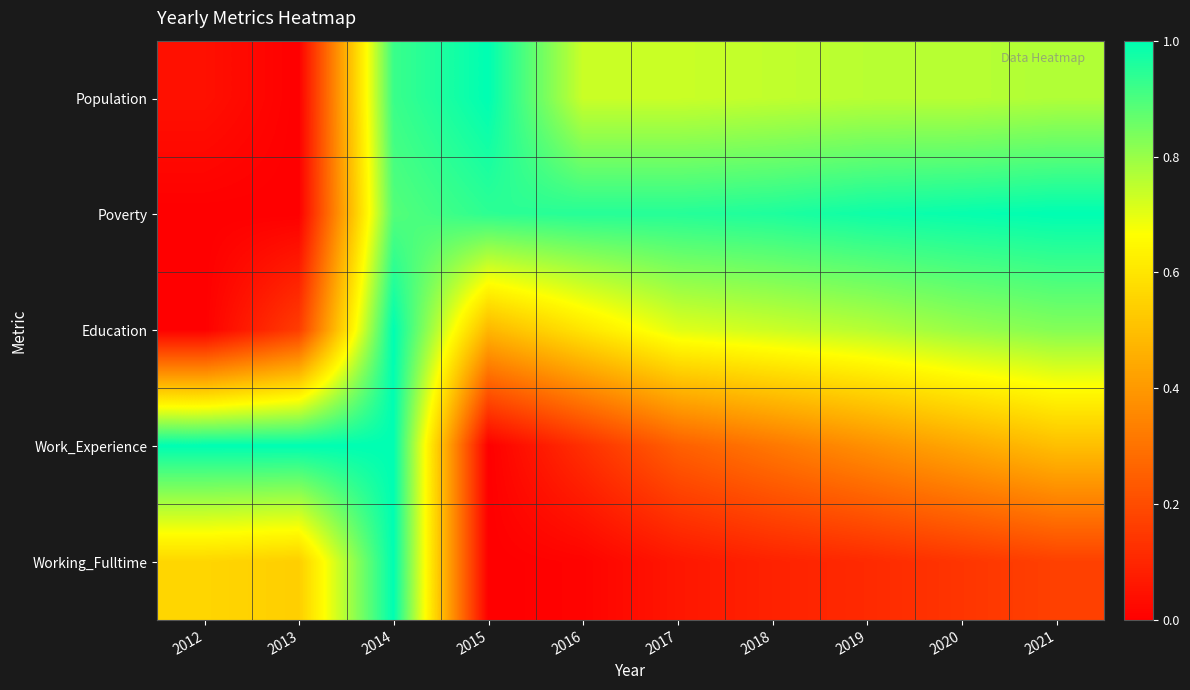

At how many categories does at least one series exceed 0?

10